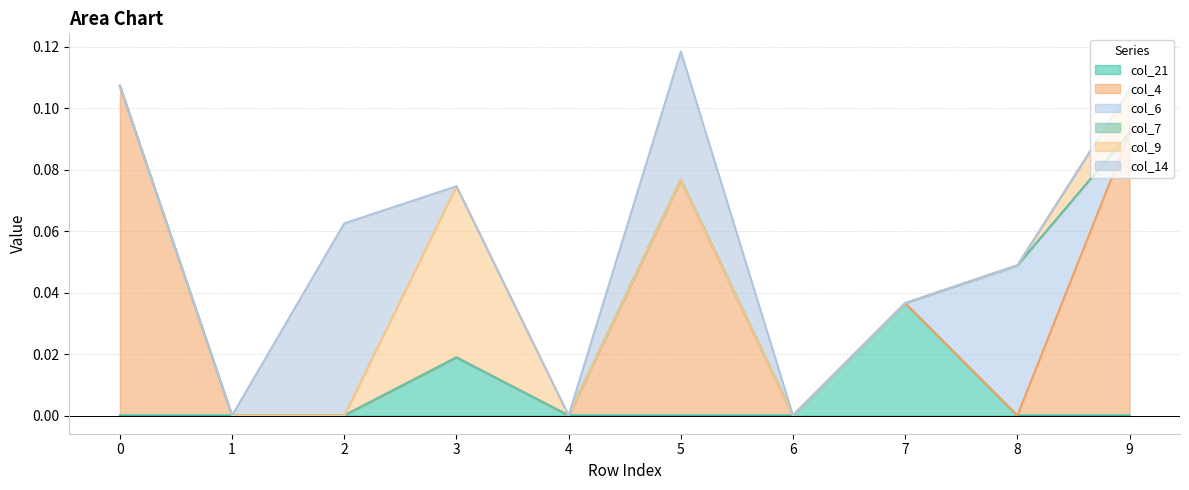

True or false: col_6 and col_14 cross at least once.

False